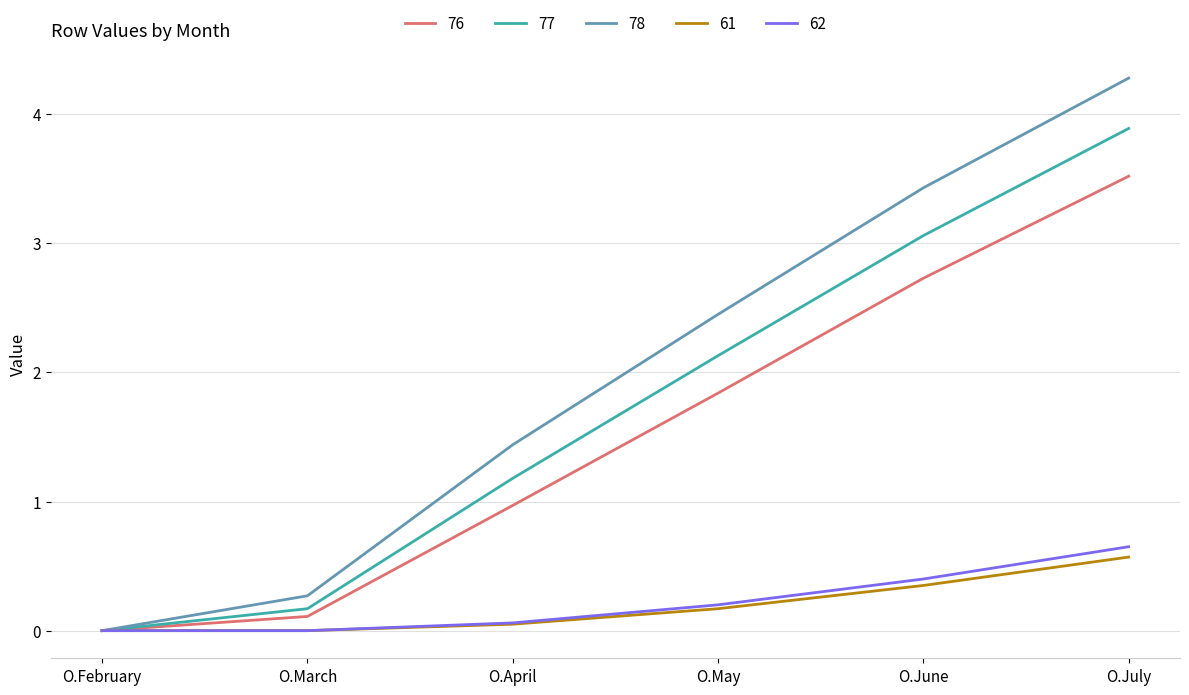

At which category does the chart reach its peak across all series?

O.July